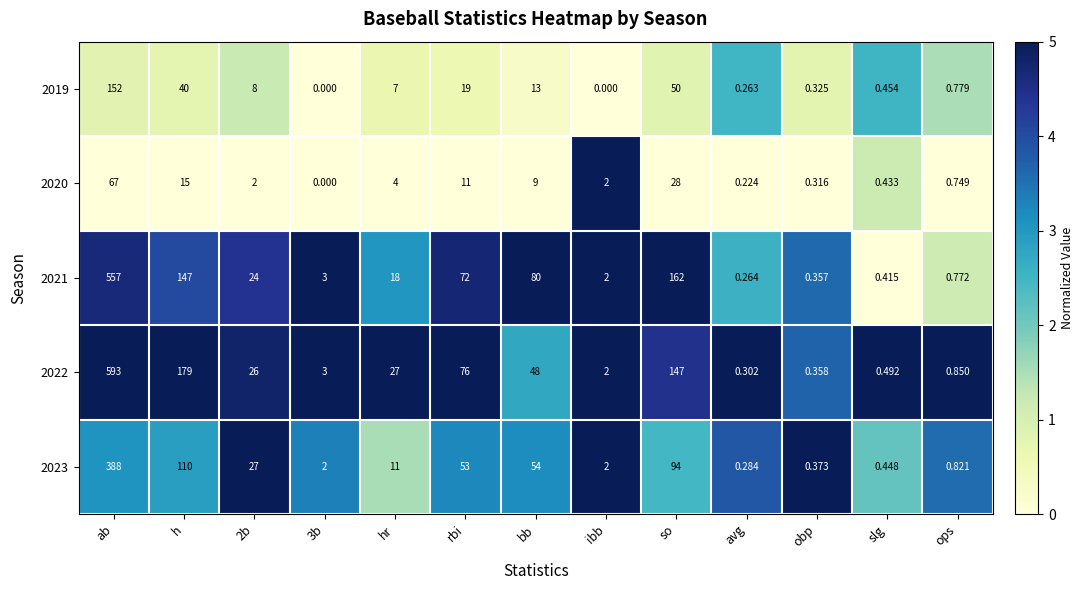

At which category does the chart reach its peak across all series?

ab